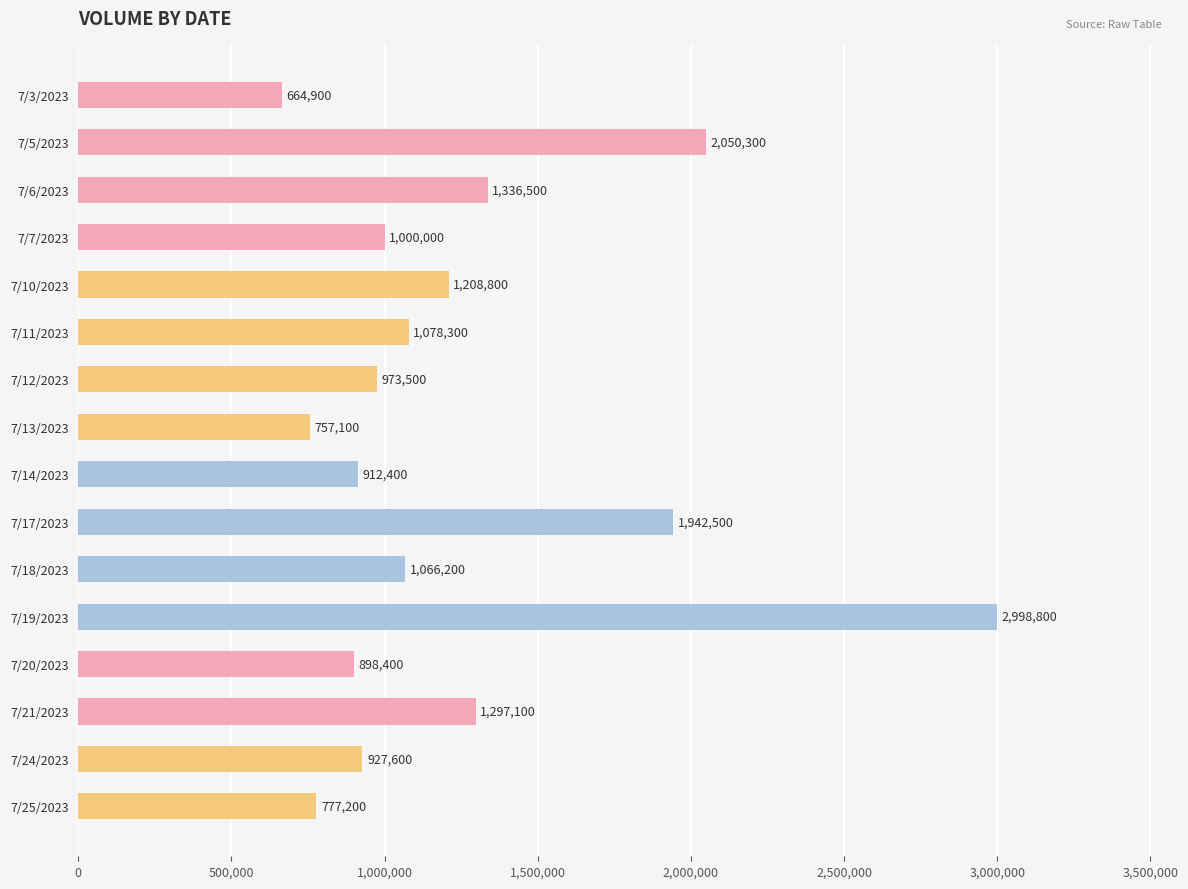

What is the difference between the maximum and minimum values?

2333900